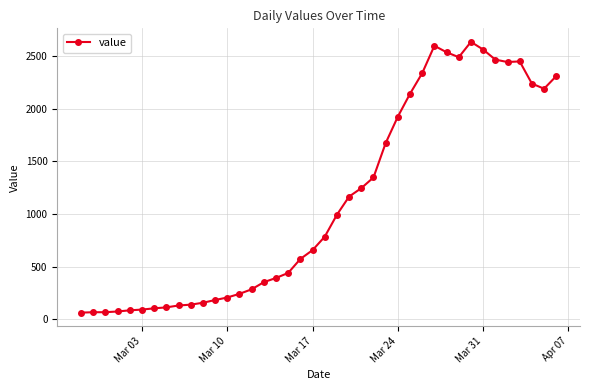

What is the value of the 14th point from the left?

240